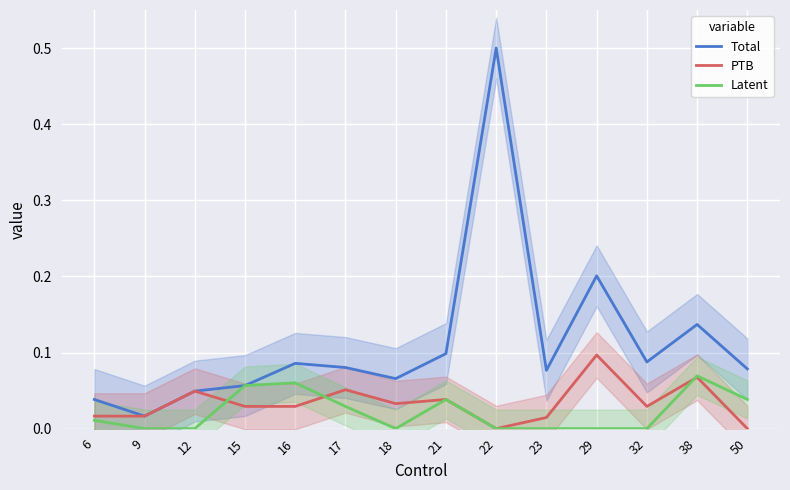

What is the sum of all PTB values?

0.5